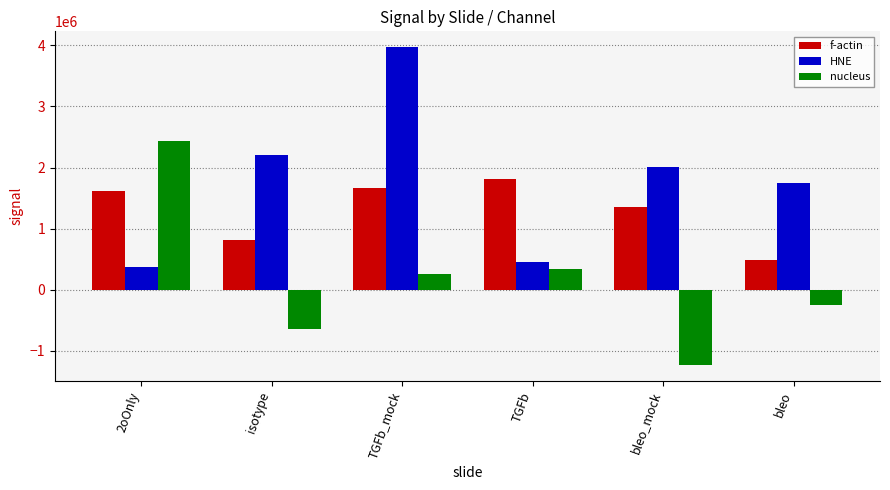

How many bars are there in total?

18